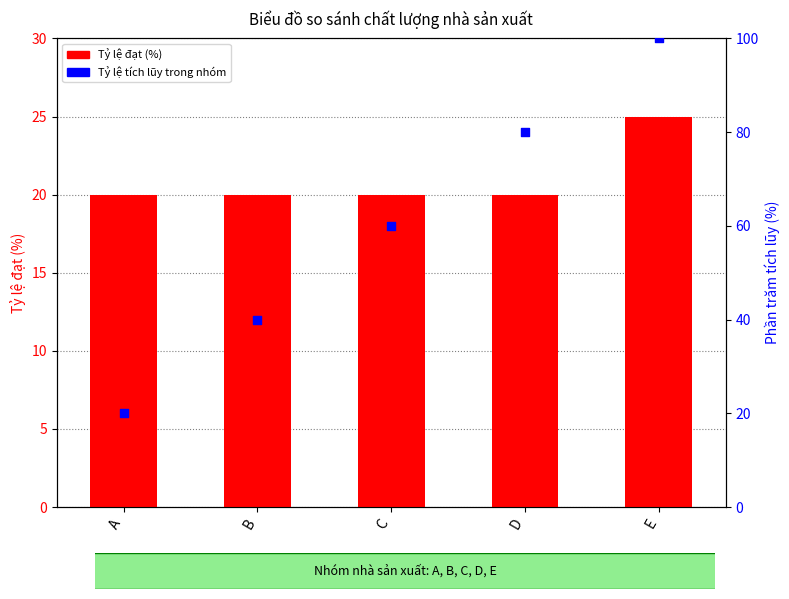

Is the value of Tỷ lệ tích lũy at E greater than the value of Tỷ lệ đạt (%) at C?

Yes